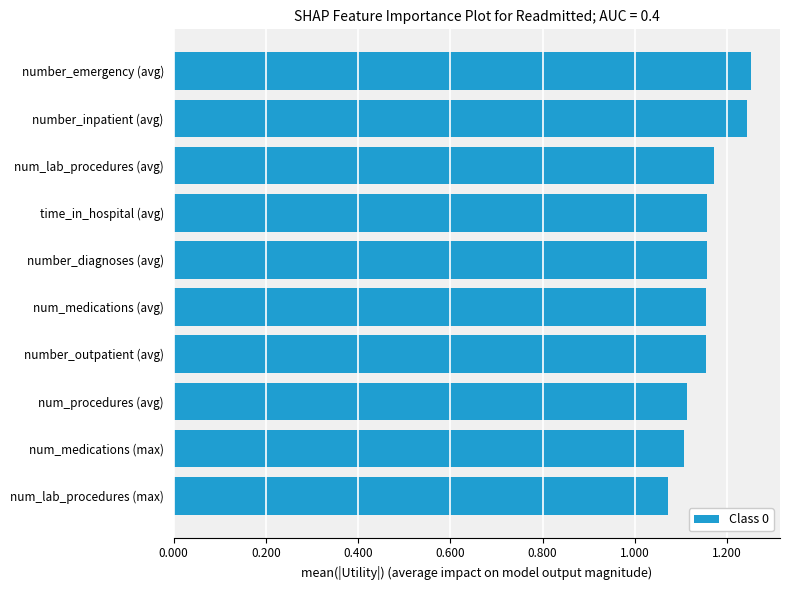

Count the values in the range 1 to 2.

10